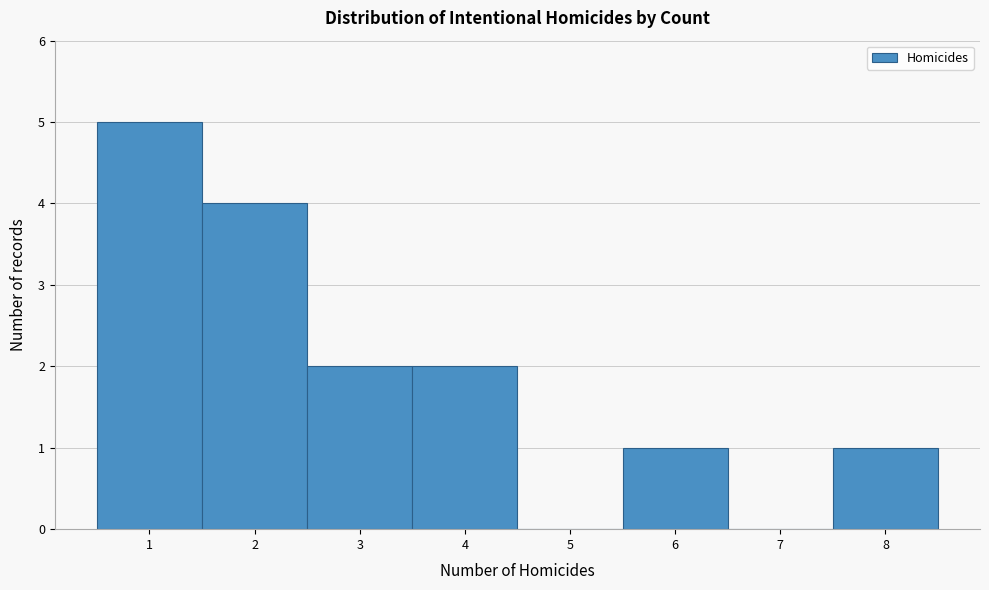

Reading left to right, transcribe this chart: for each bar, give the range it covers on the x-axis and its height. The values are not printed on the chart, so give them approximately, as read against the axis.

0.5 to 1.5: 5
1.5 to 2.5: 4
2.5 to 3.5: 2
3.5 to 4.5: 2
4.5 to 5.5: 0
5.5 to 6.5: 1
6.5 to 7.5: 0
7.5 to 8.5: 1